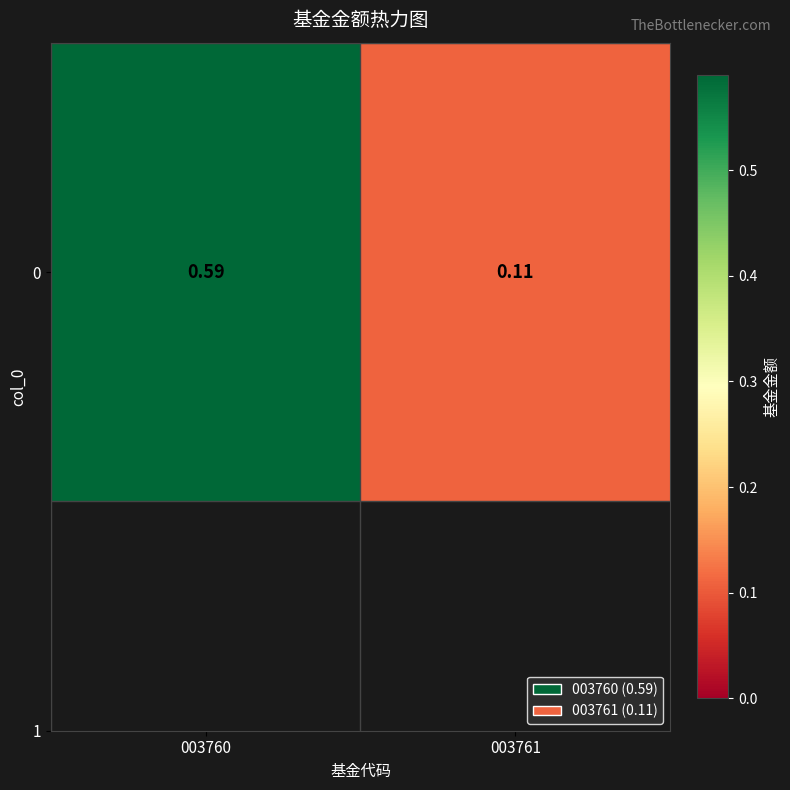

How many values are between 0 and 1?

2